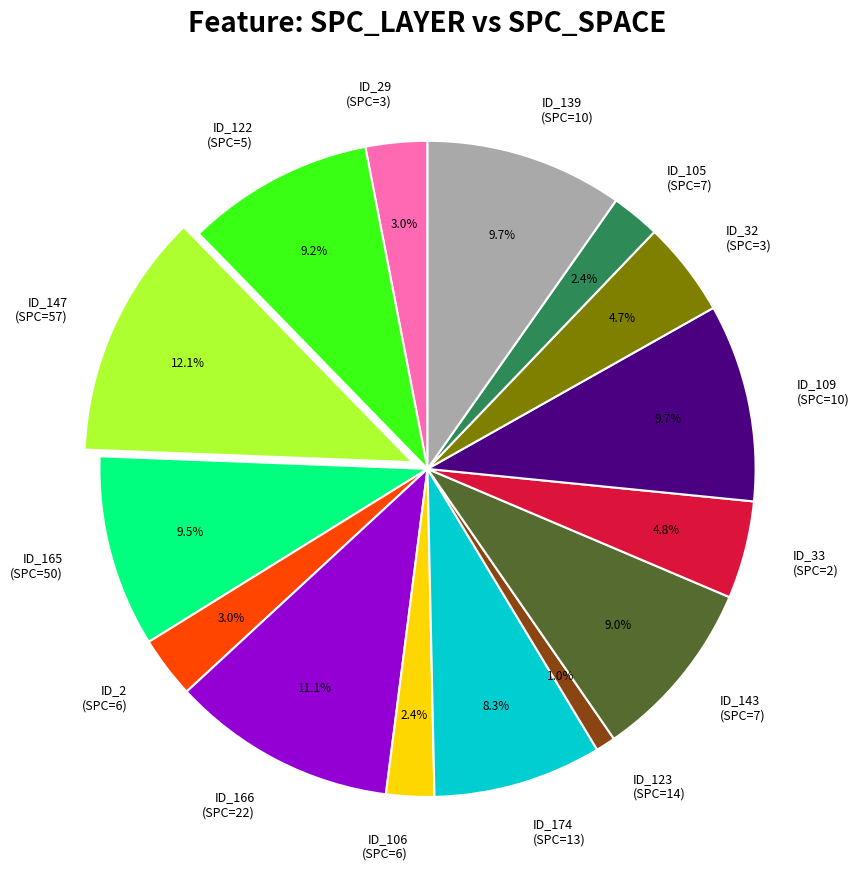

Which category has the biggest portion of the pie?

ID_147 (SPC=57)